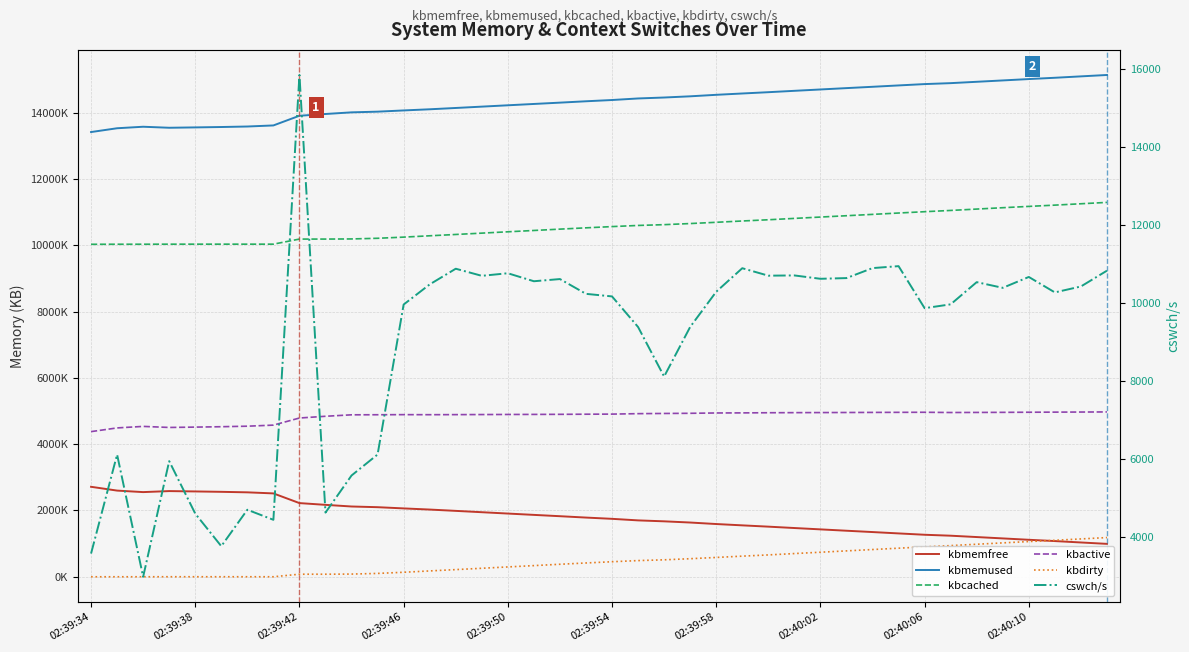

What position from the right is 27?

13